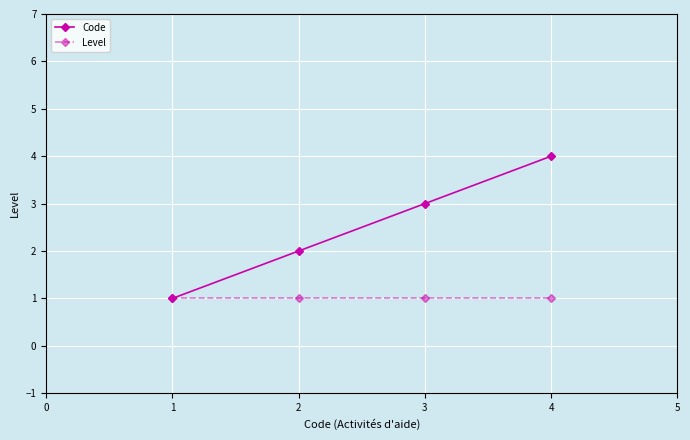

Which series has the largest total across all categories?

Code